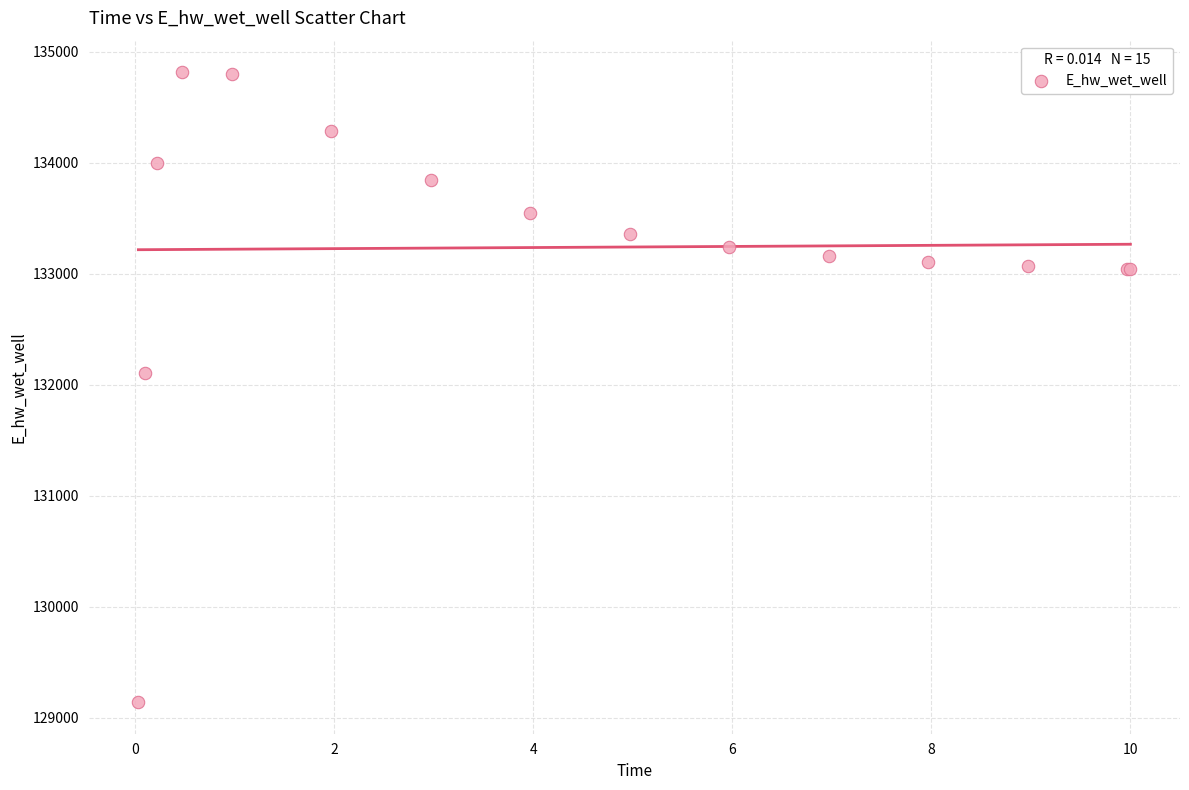

What Y value in the scatter plot is closest to 131977?

132101.1